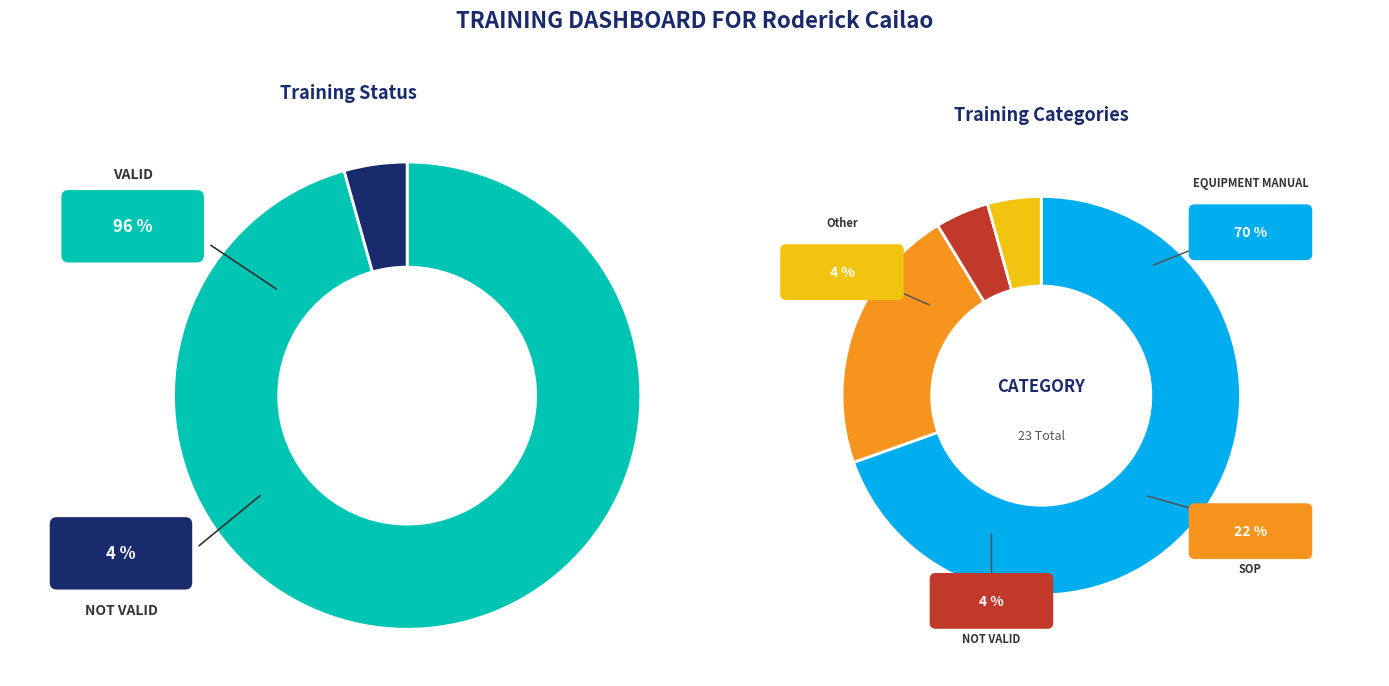

Which has a higher value, VALID or NOT VALID?

VALID